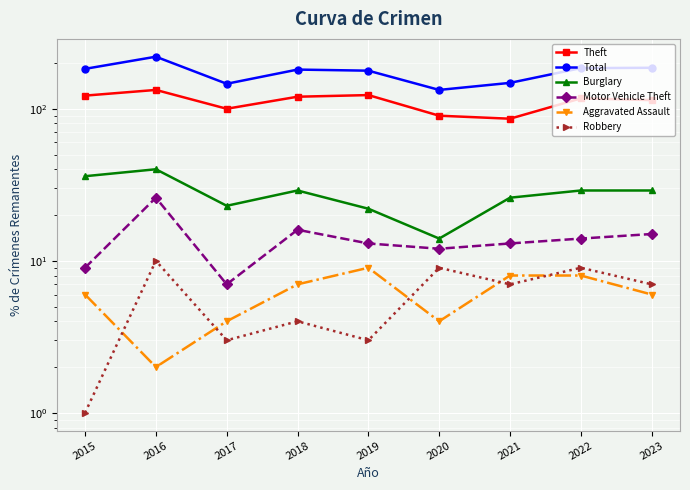

List the series in order of their peak value, highest first.

Total, Theft, Burglary, Motor Vehicle Theft, Robbery, Aggravated Assault